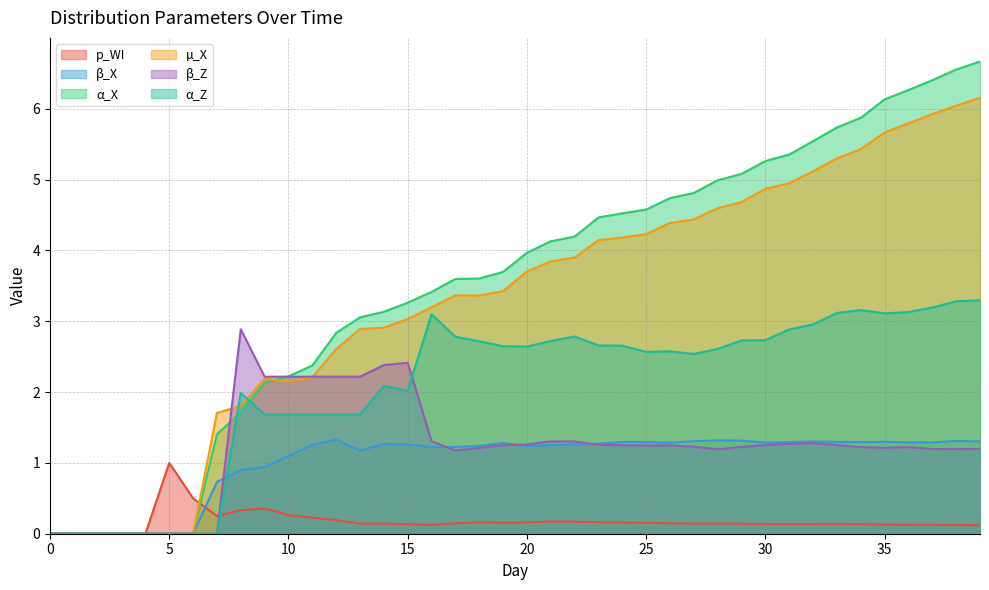

How many times do α_Z and p_WI cross each other?

1